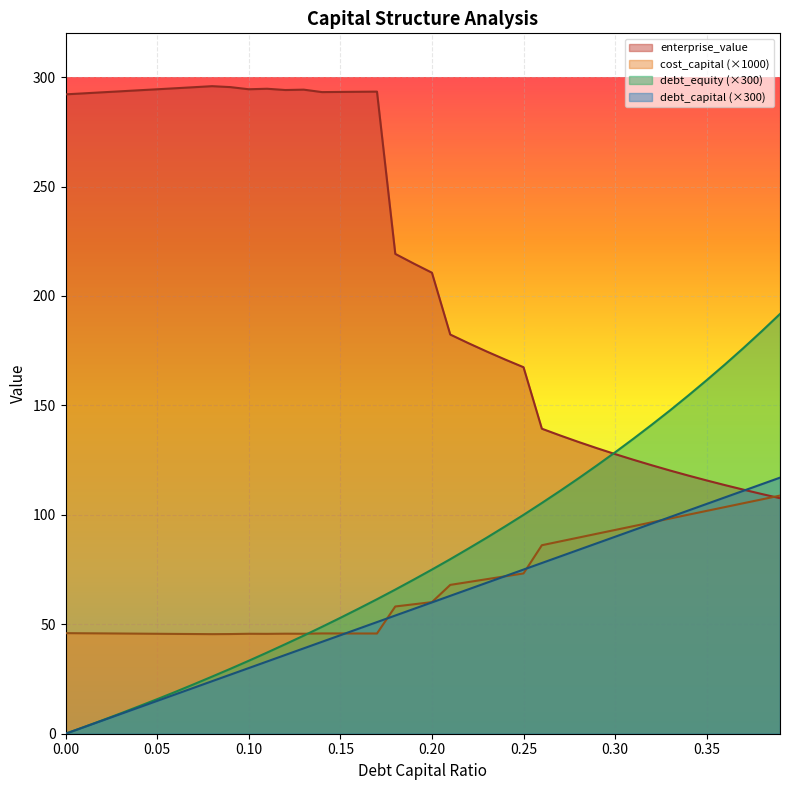

Between 0.16 and 0.11, which is larger?

0.16